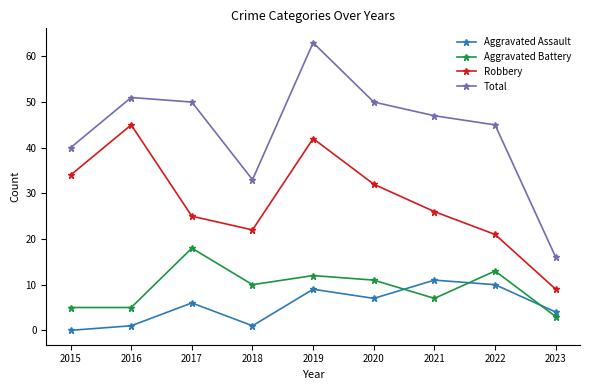

Is this an area chart (filled region under the line)?

No